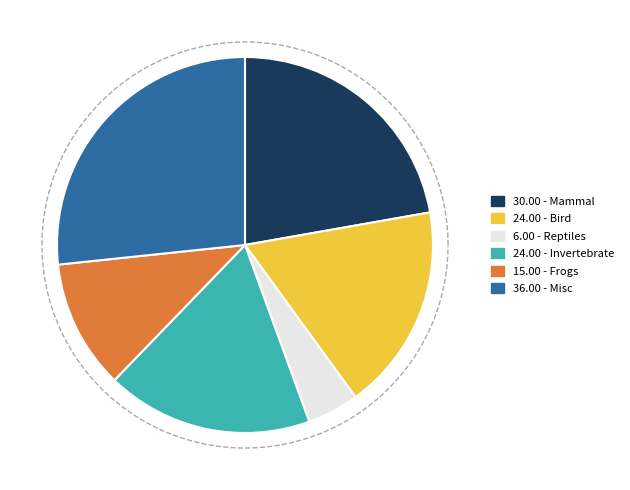

To the nearest percent, what is the difference between the largest and smallest slice percentages?

22%